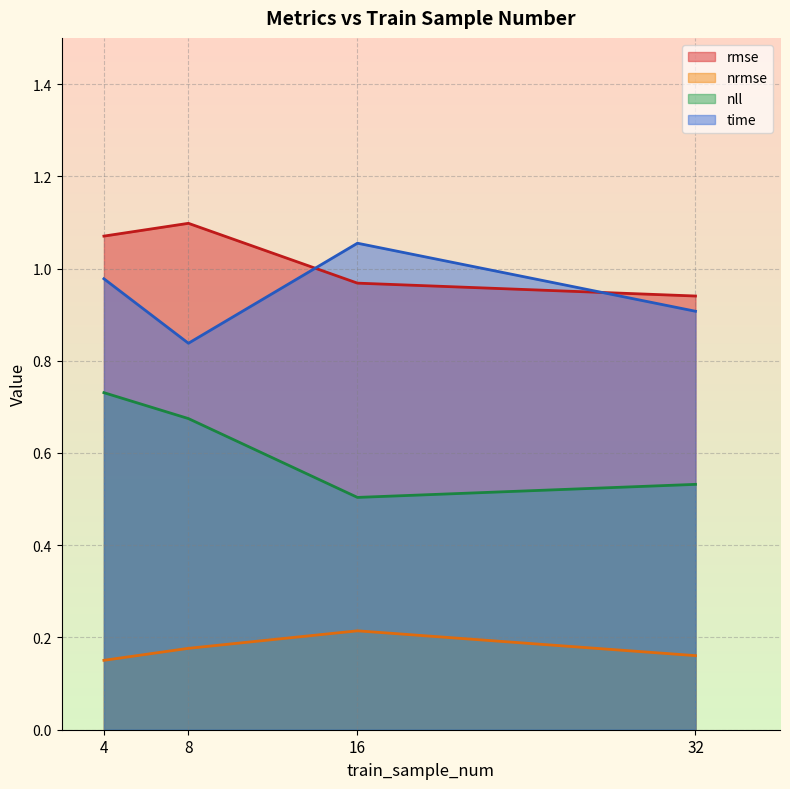

Rank the series at 32 from highest to lowest value.

rmse, time, nll, nrmse